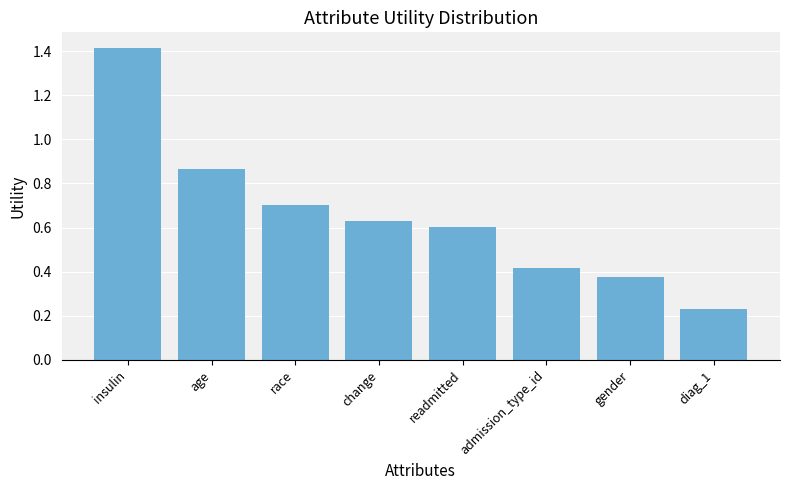

At which label is the value closest to 0?

diag_1